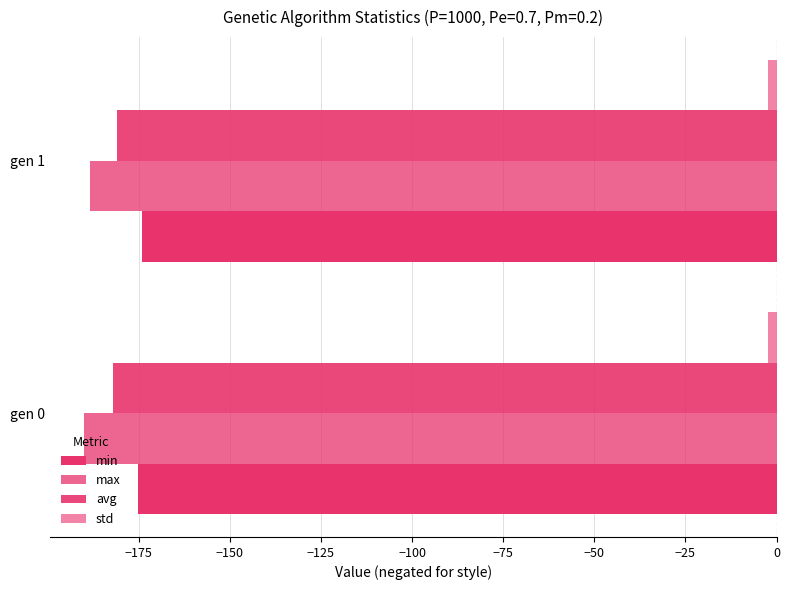

What is the value of the std bar at the 2nd from the left?

-2.2